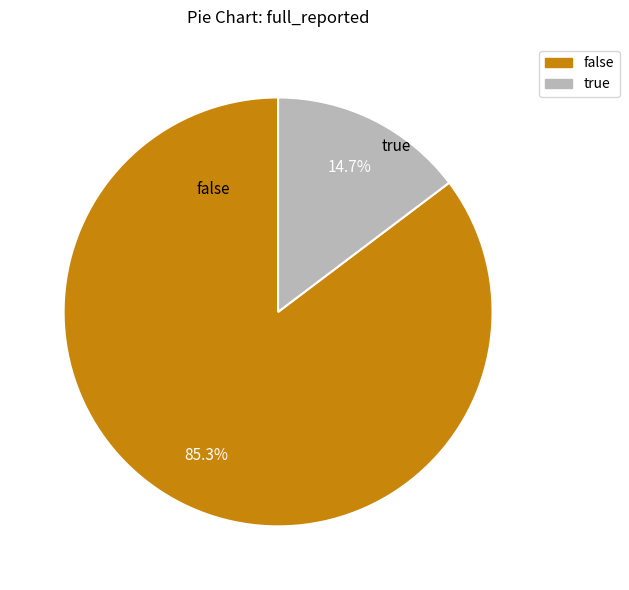

Between true and false, which is larger?

false